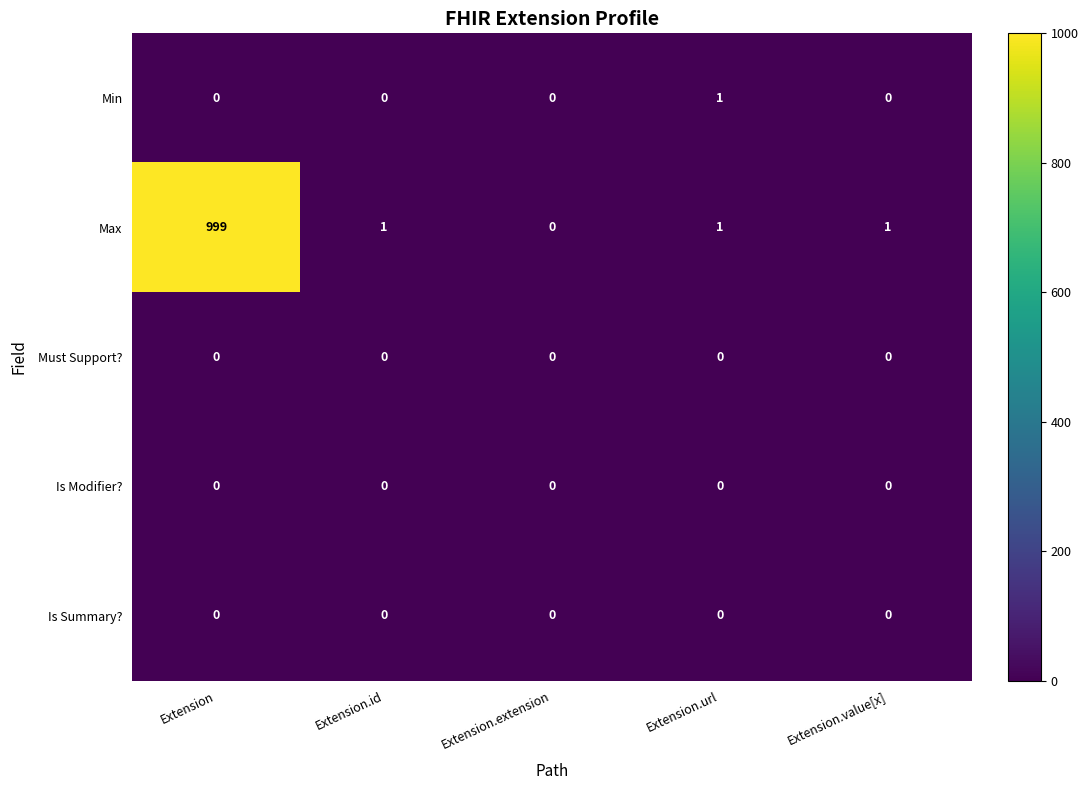

Where does the Max series first go above 1?

Extension